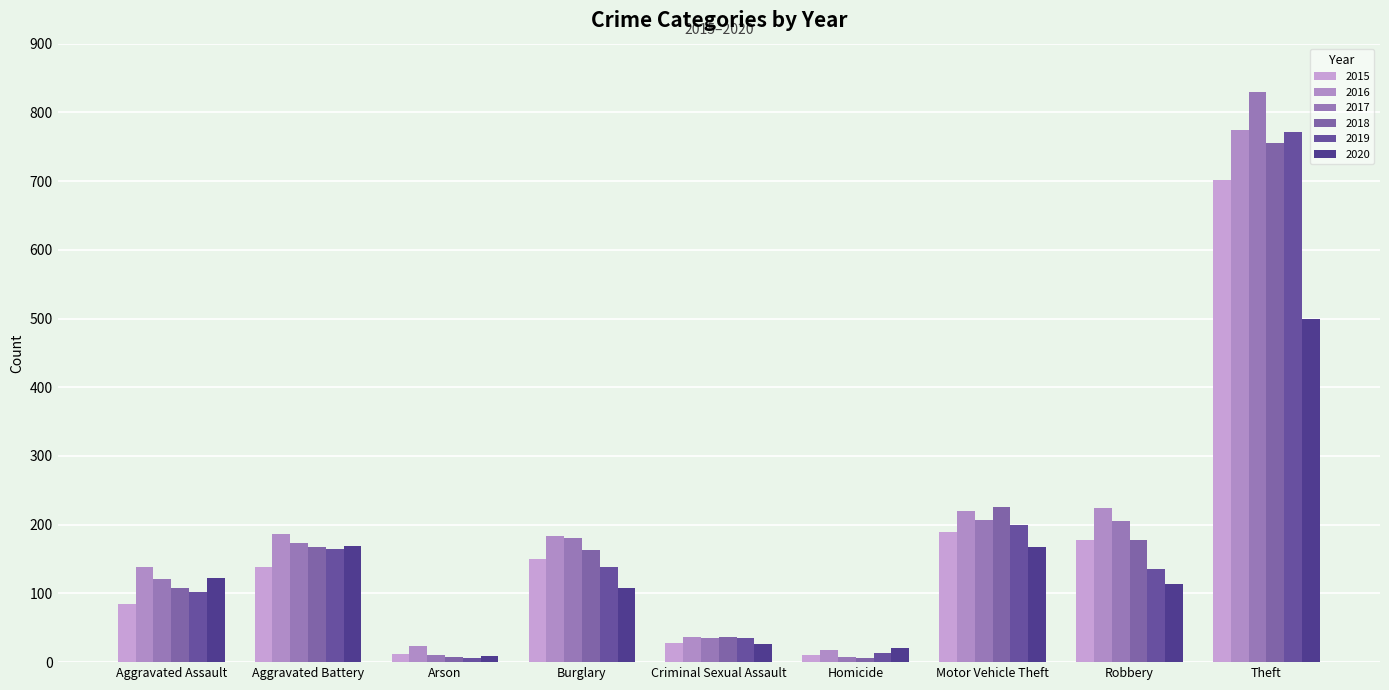

What position from the left is Burglary?

4